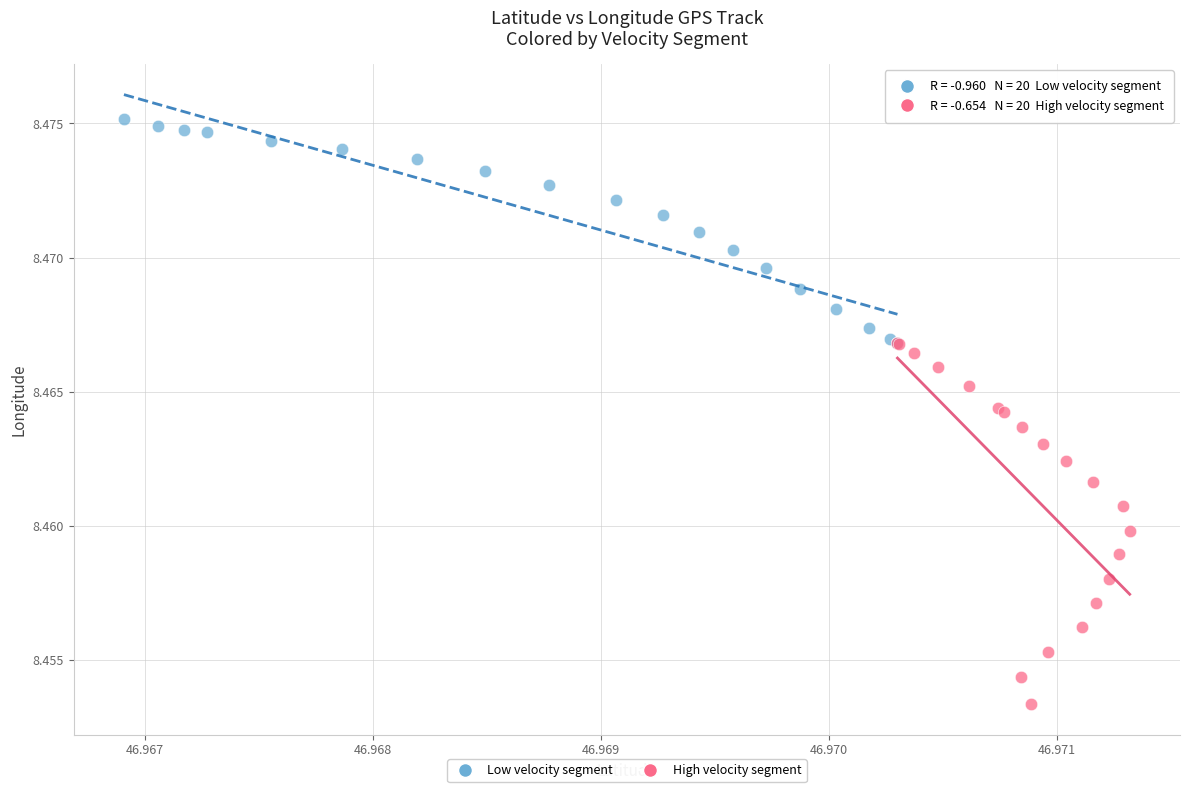

What are all the series names shown in the legend?

Low velocity segment, High velocity segment